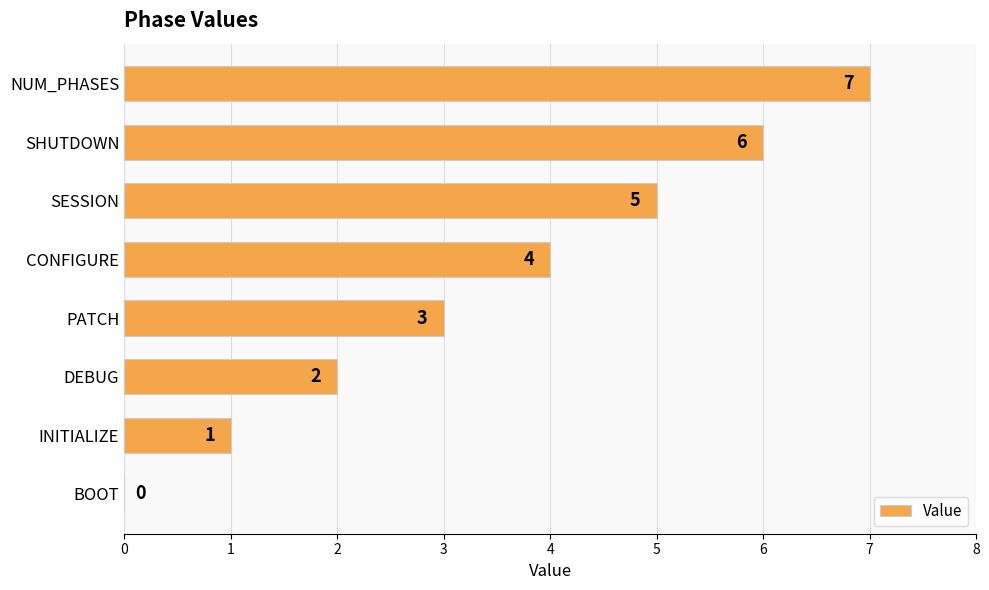

What is the sum of all values?

28